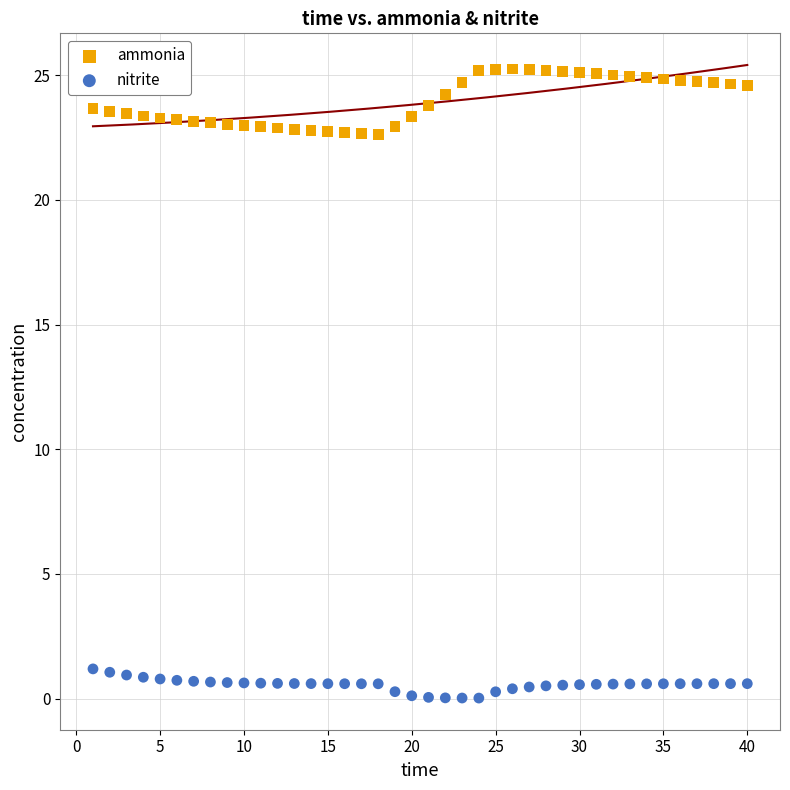

What are all the series names shown in the legend?

ammonia, nitrite